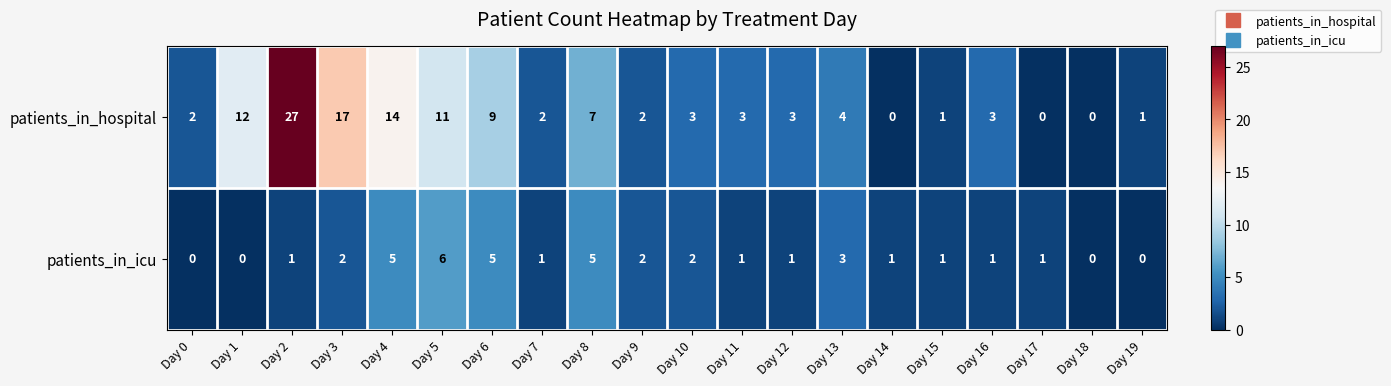

How many positive values does the patients_in_icu series have?

16